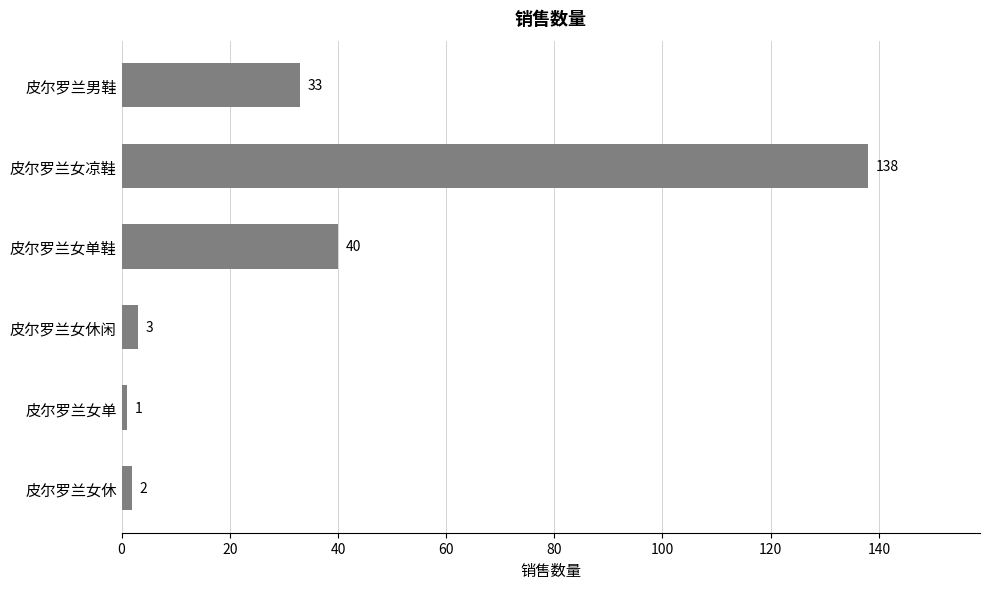

What is the value of the 2nd bar from the top?

138